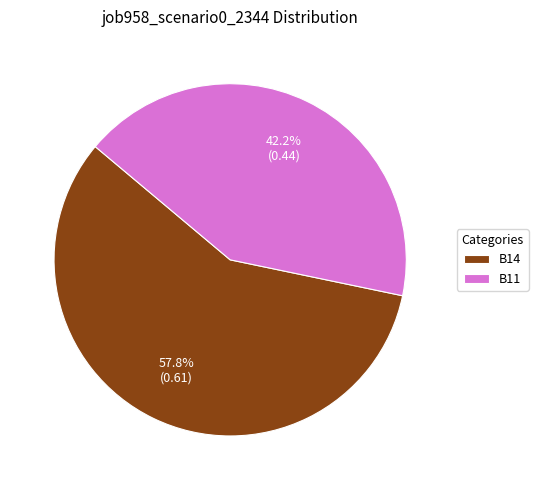

What is the largest slice in the pie chart?

B14